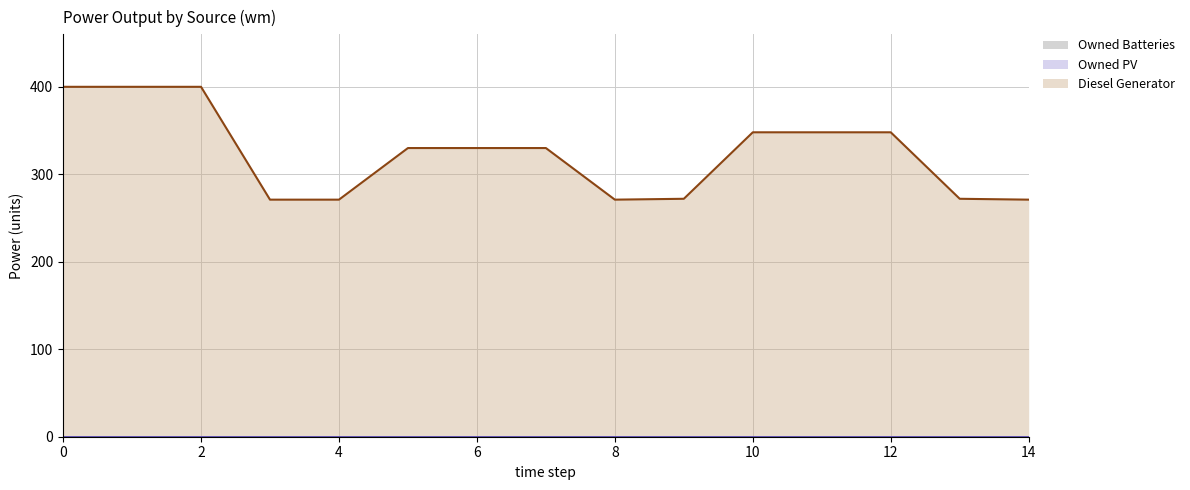

True or false: Owned Batteries and Diesel Generator cross at least once.

False